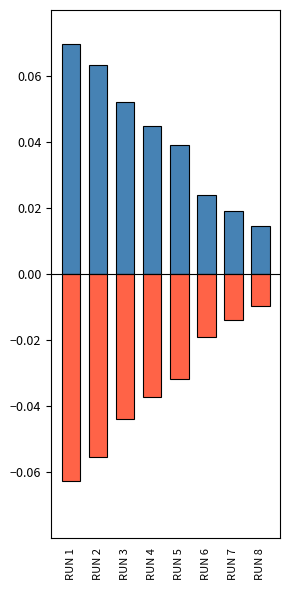

Reading left to right, transcribe all the data shown in this chart.

Mean IGD (positive): RUN 1=0.1	RUN 2=0.1	RUN 3=0.1	RUN 4=0.0	RUN 5=0.0	RUN 6=0.0	RUN 7=0.0	RUN 8=0.0
Mean IGD (negative): RUN 1=-0.1	RUN 2=-0.1	RUN 3=-0.0	RUN 4=-0.0	RUN 5=-0.0	RUN 6=-0.0	RUN 7=-0.0	RUN 8=-0.0